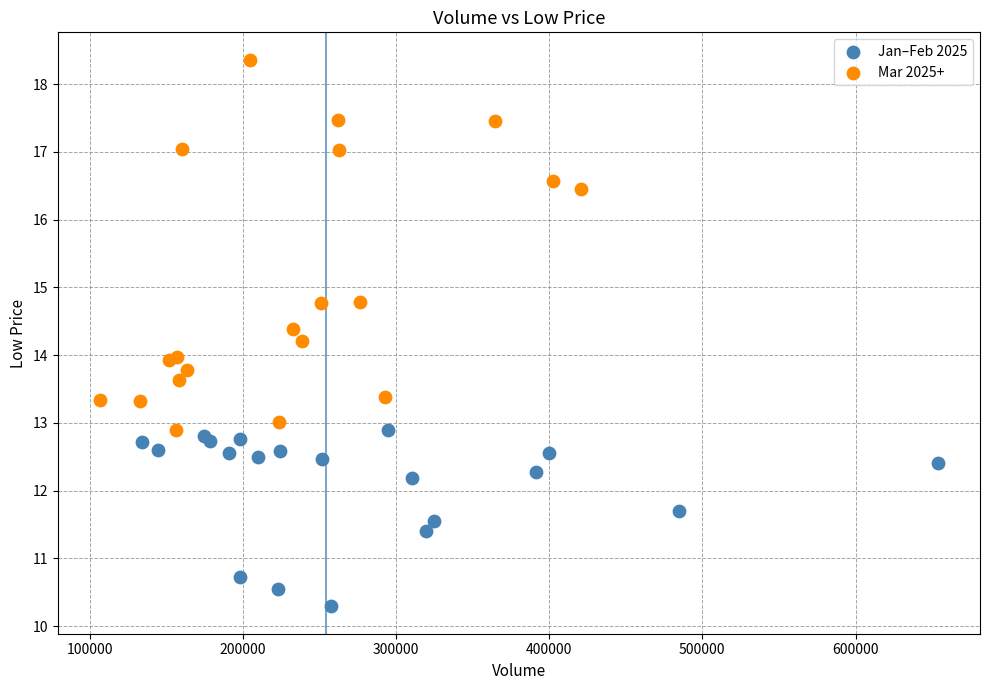

Which series has the widest spread of Y values?

Mar 2025+